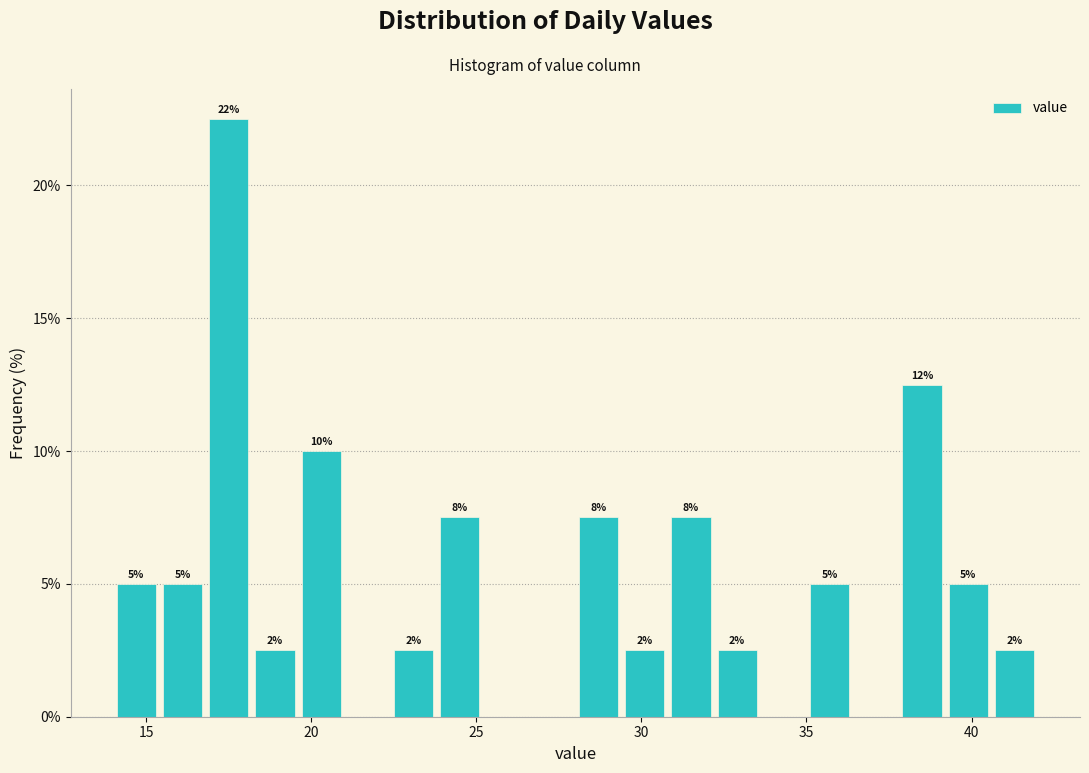

Around what value on the x-axis is the tallest bar? Give the approximate position of its centre, as read against the axis.

17.5